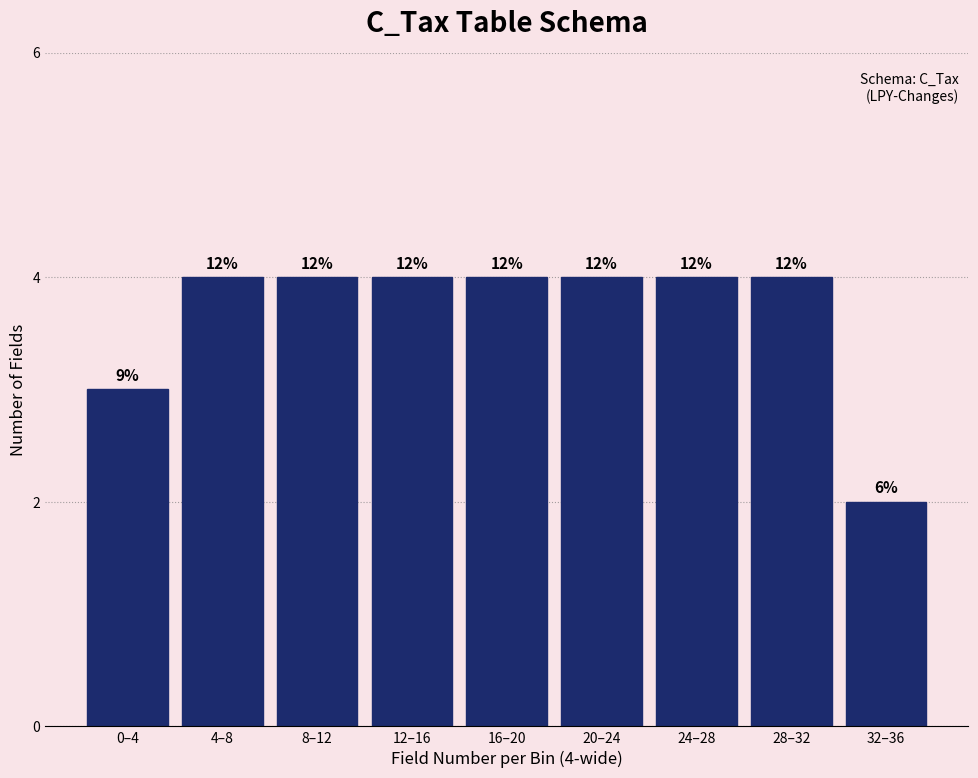

Are the bars horizontal?

No